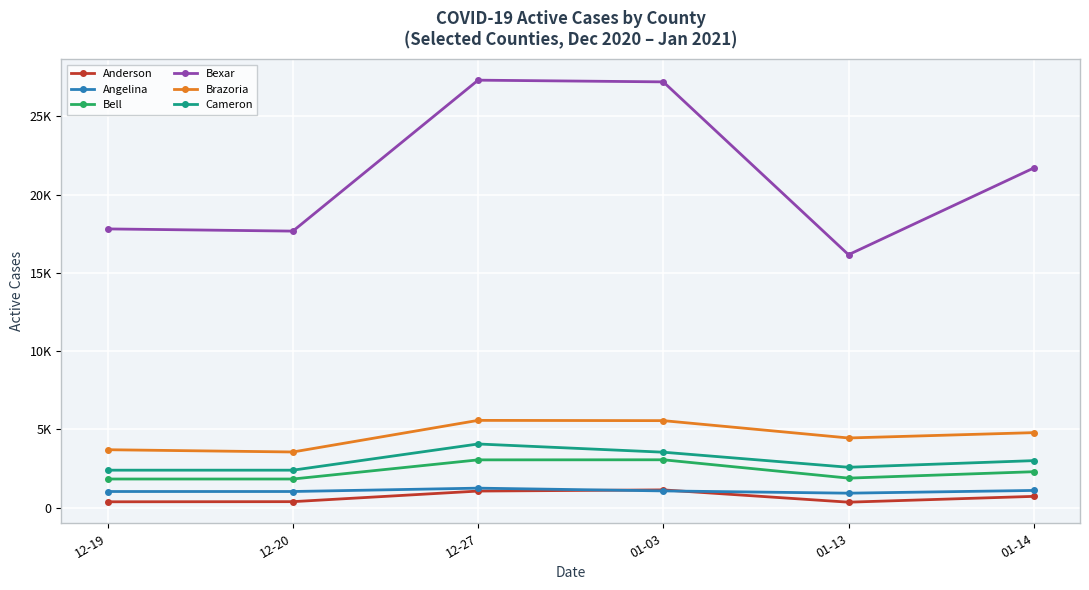

At 01-14, list the series in order from smallest to largest.

Anderson, Angelina, Bell, Cameron, Brazoria, Bexar